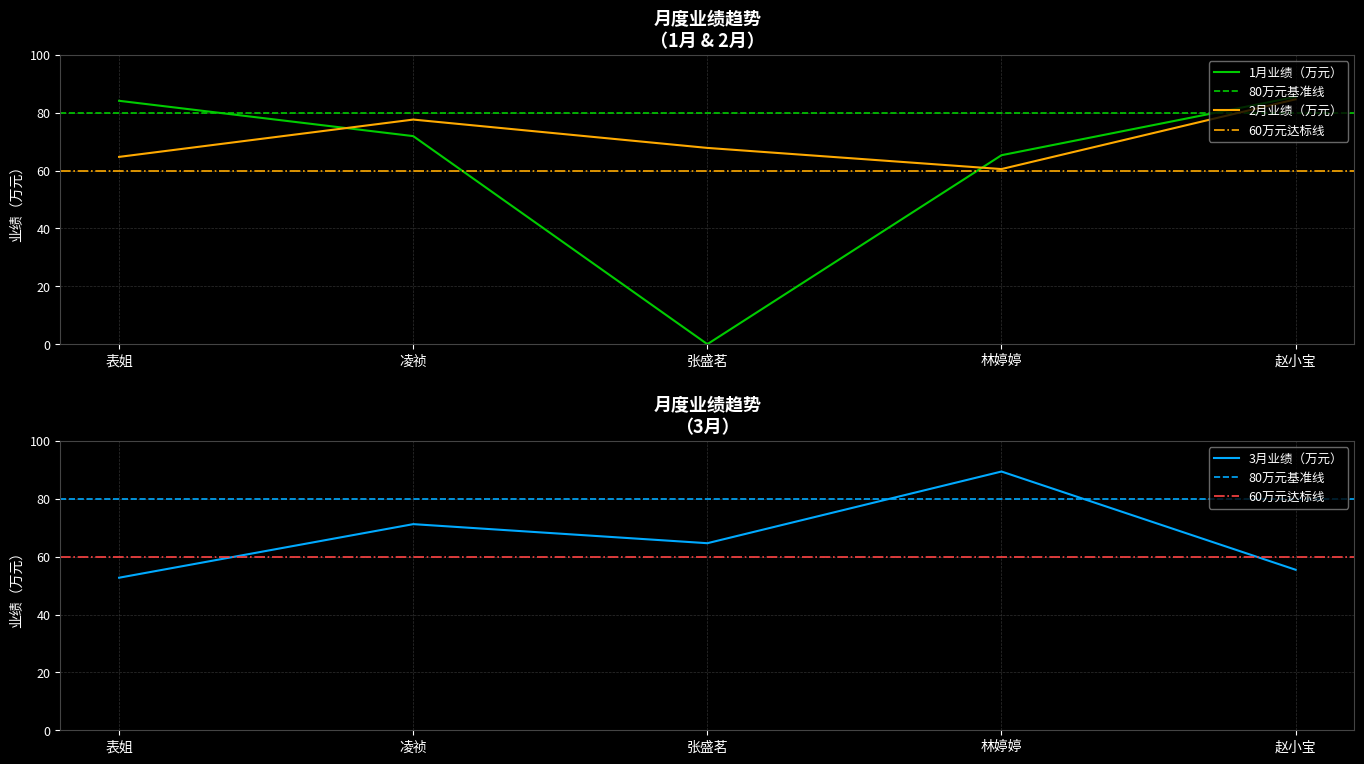

At which label does 1月业绩（万元） reach its peak?

赵小宝